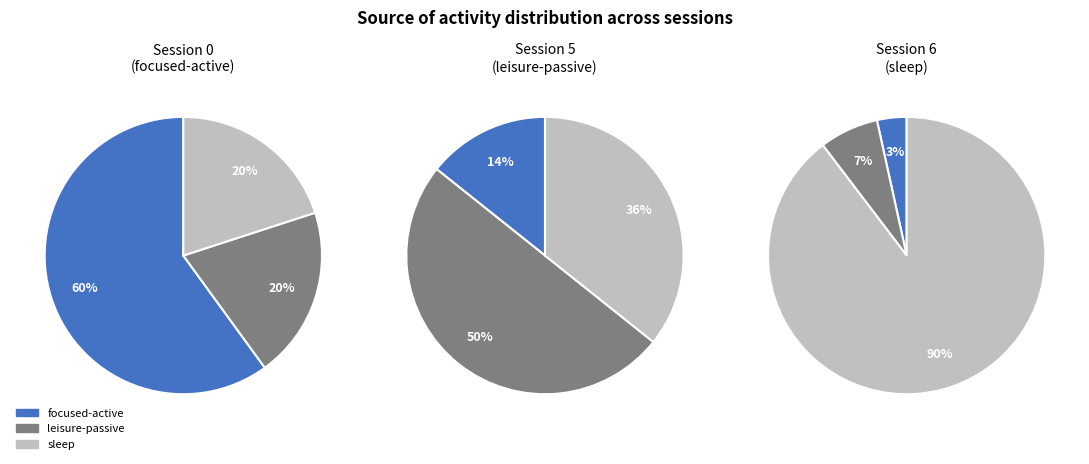

Does sleep account for over 50% of the chart?

Yes